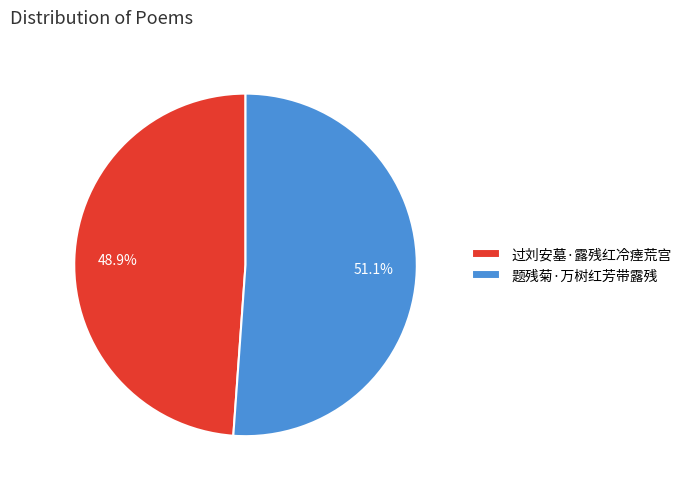

Is 过刘安墓·露残红冷瘗荒宫 the majority of the pie?

No